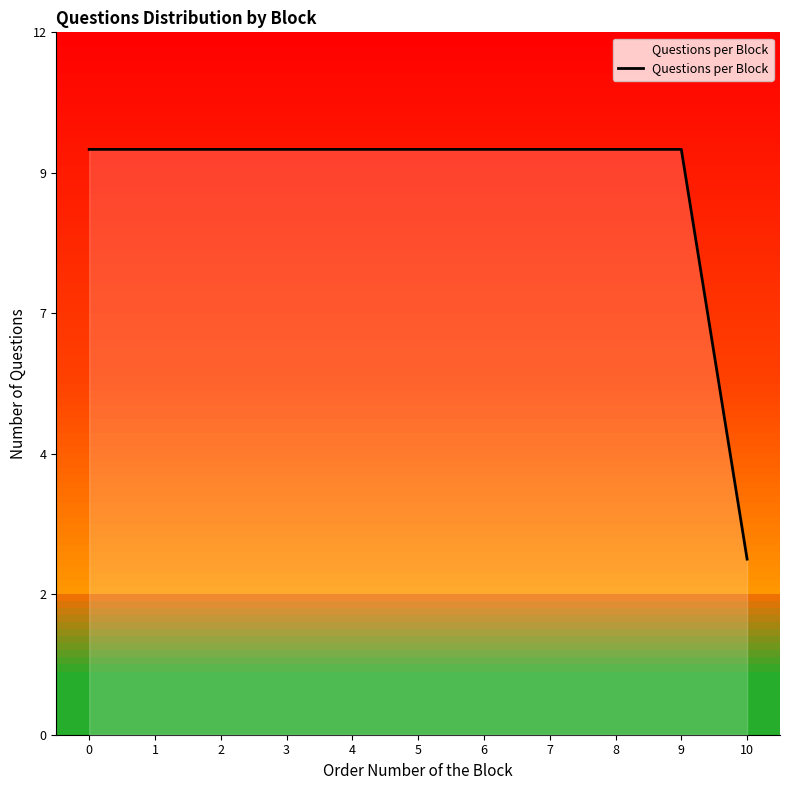

The chart shows a value of 10 at 5. True or false?

True